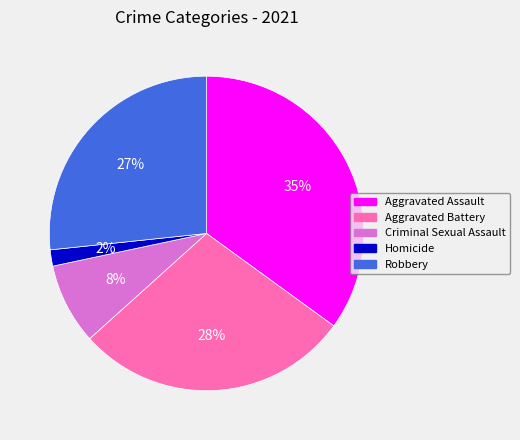

Which slice is the largest?

Aggravated Assault